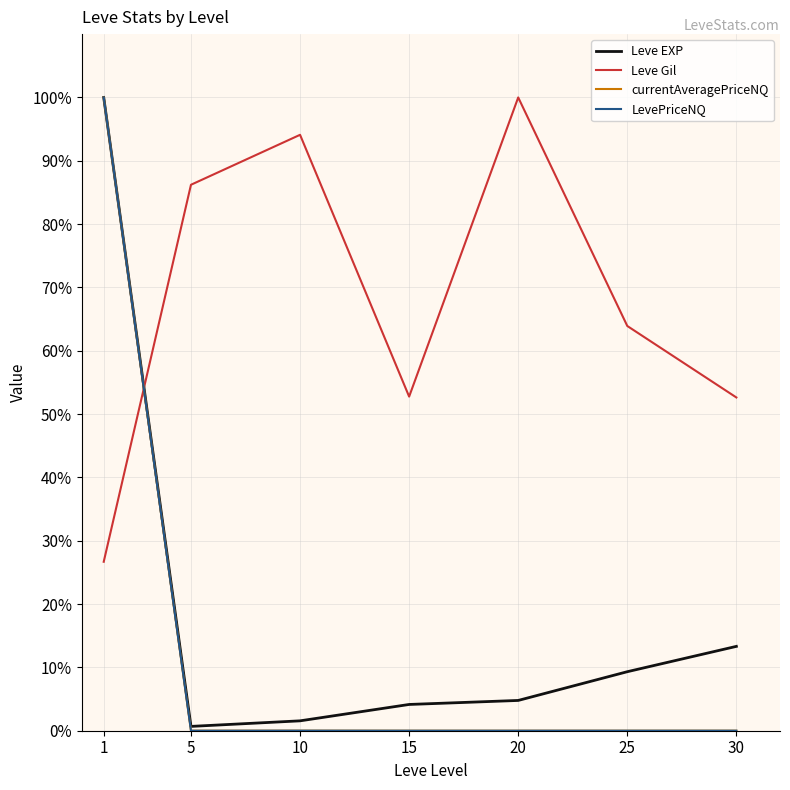

What is the total value across all series at 25?

73.2